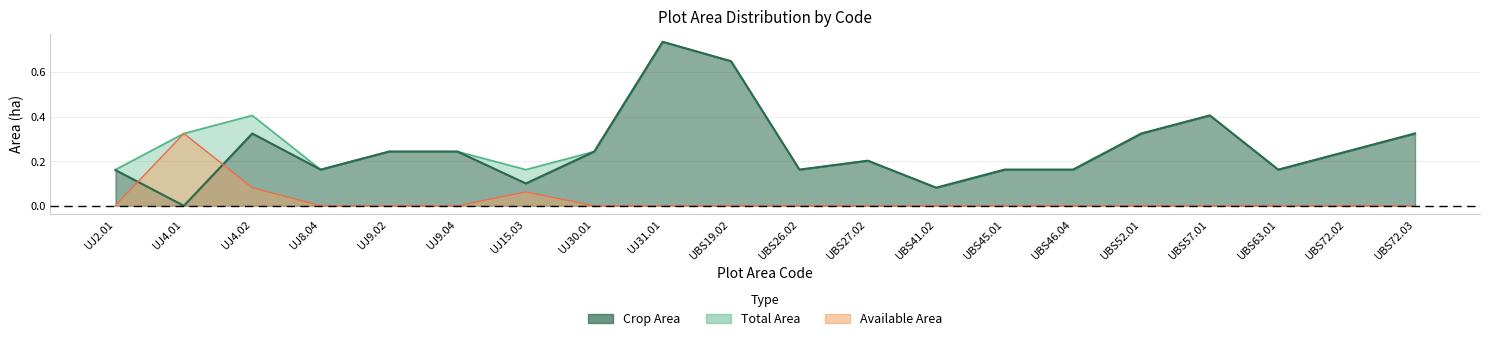

What is the label of the 13th point from the right?

UJ30.01